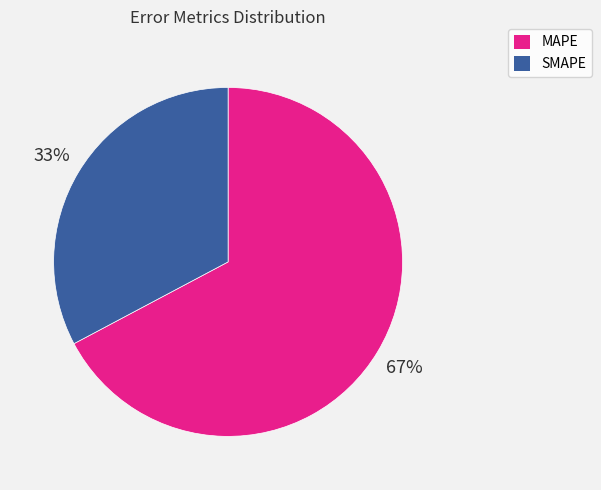

Between SMAPE and MAPE, which is larger?

MAPE